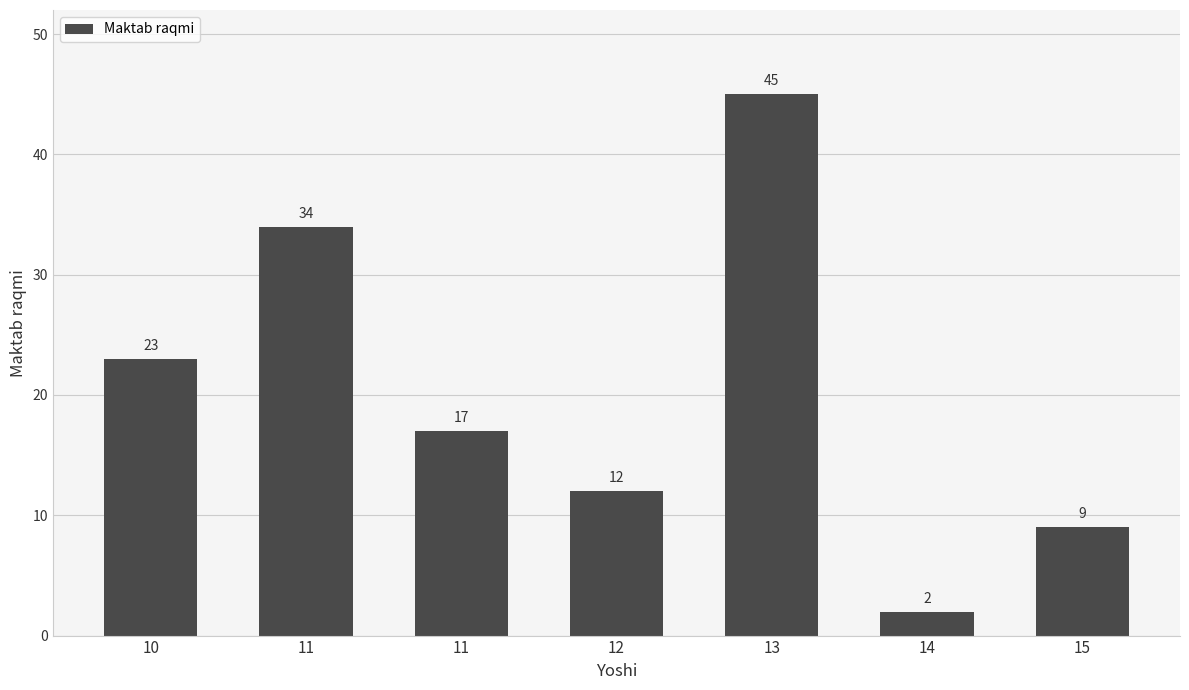

Count the number of categories in the chart.

7